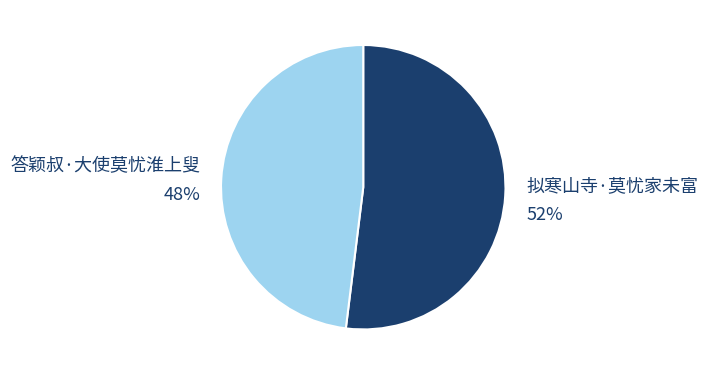

To the nearest percent, what is the difference between the largest and smallest slice percentages?

4%